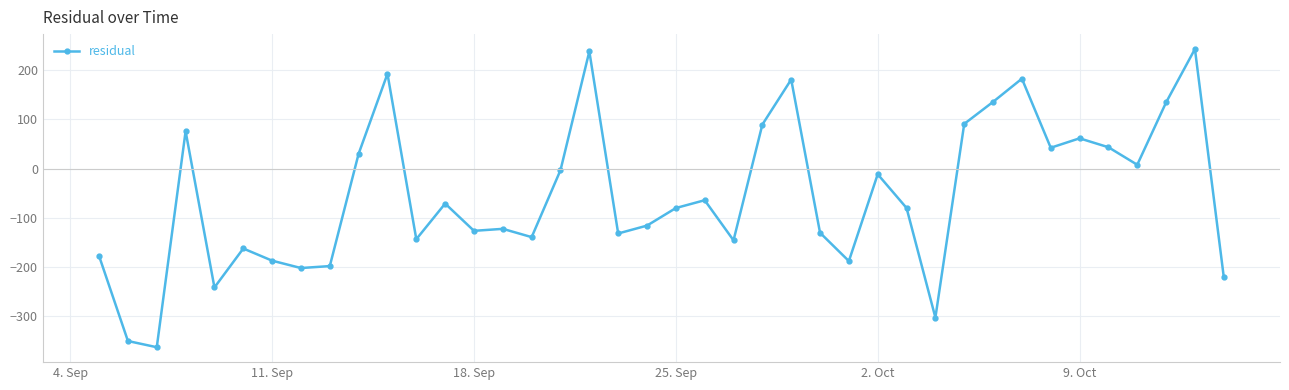

What is the average value?

-55.5